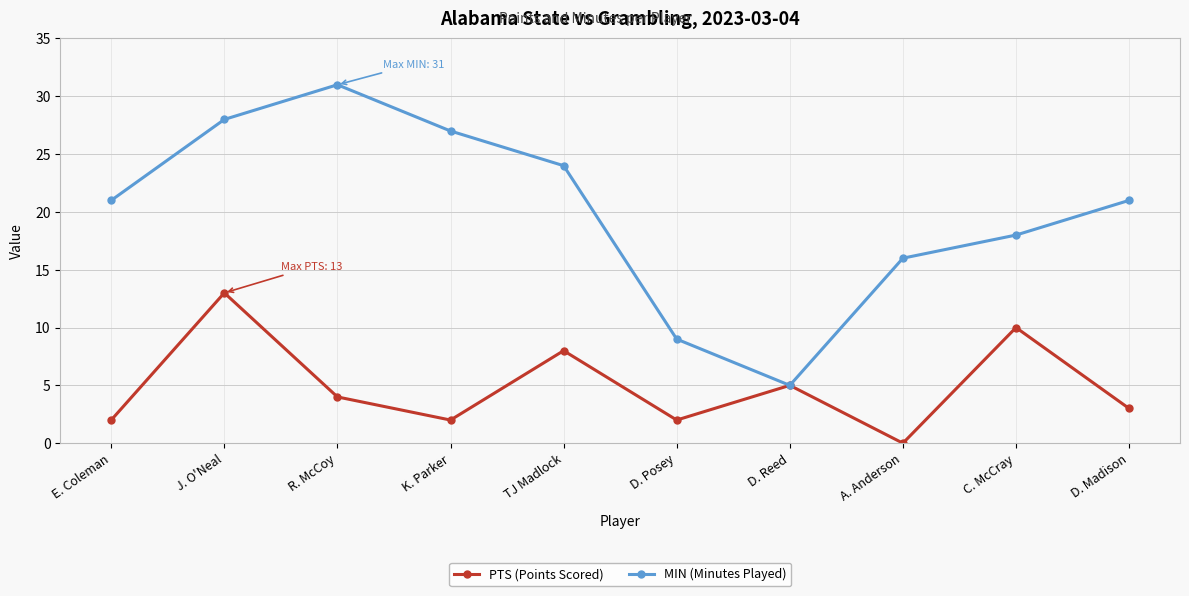

How many lines are shown in the chart?

2